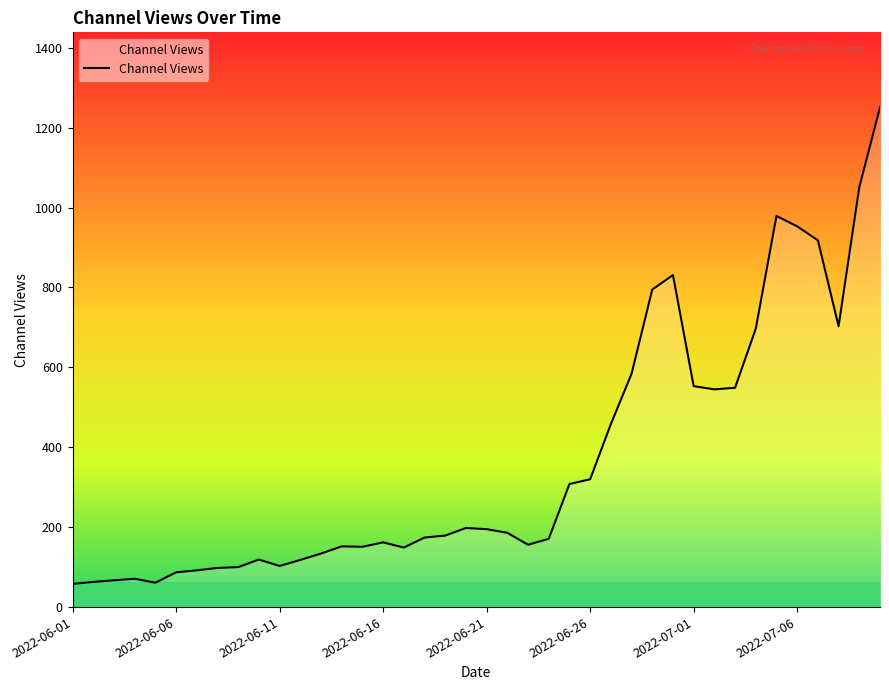

What is the difference between the maximum and minimum values?

1193